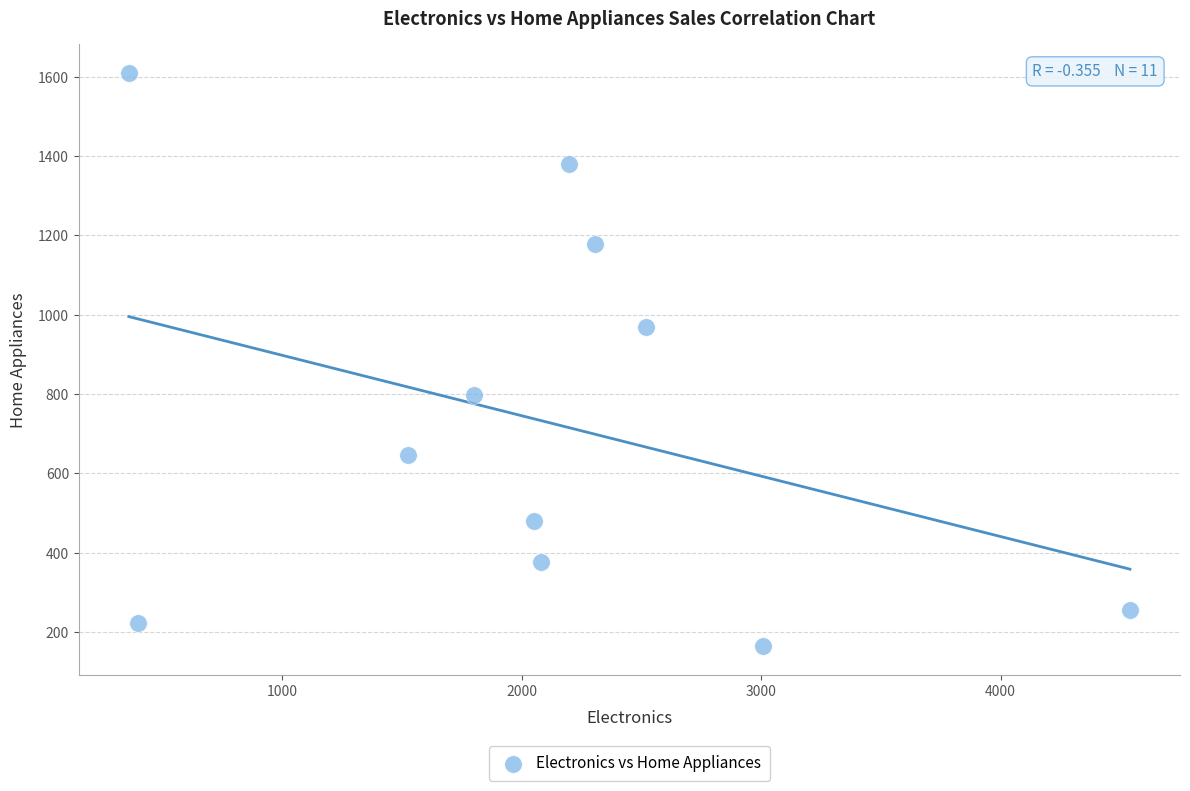

What is the range of X values (max minus min)?

4180.1